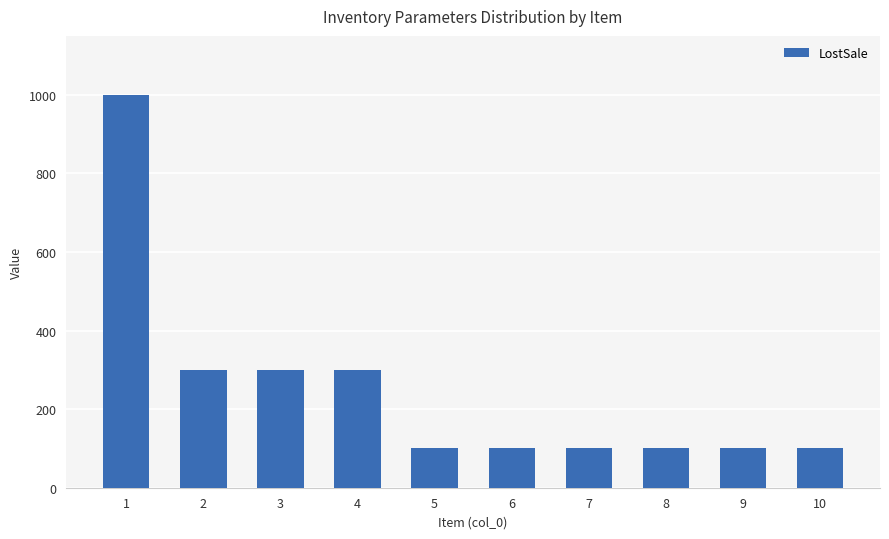

What is the value of the 1st bar from the left?

1000